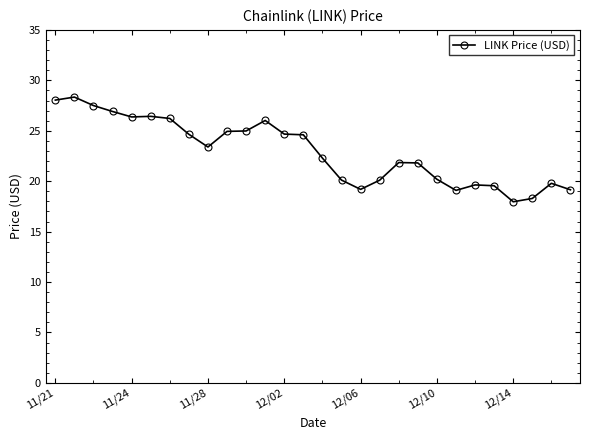

What is the minimum value shown in the chart?

18.0